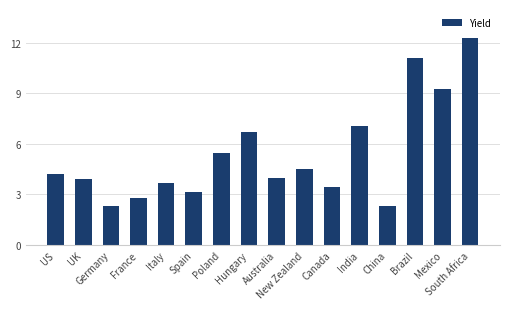

How many data points does each series have?

16